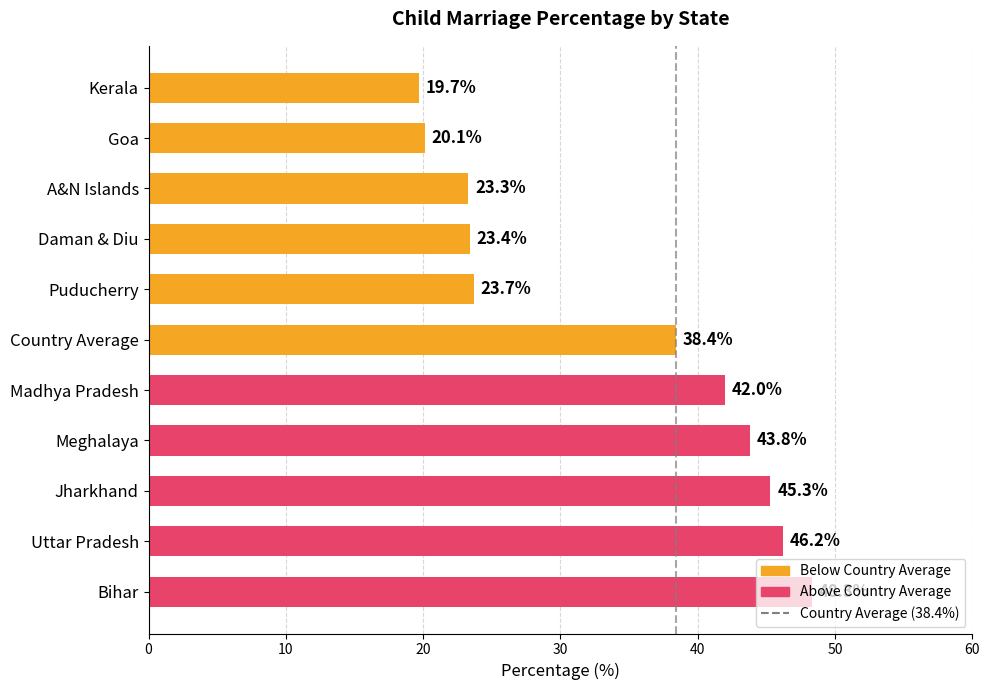

What is the difference between the values at Uttar Pradesh and A&N Islands?

22.9